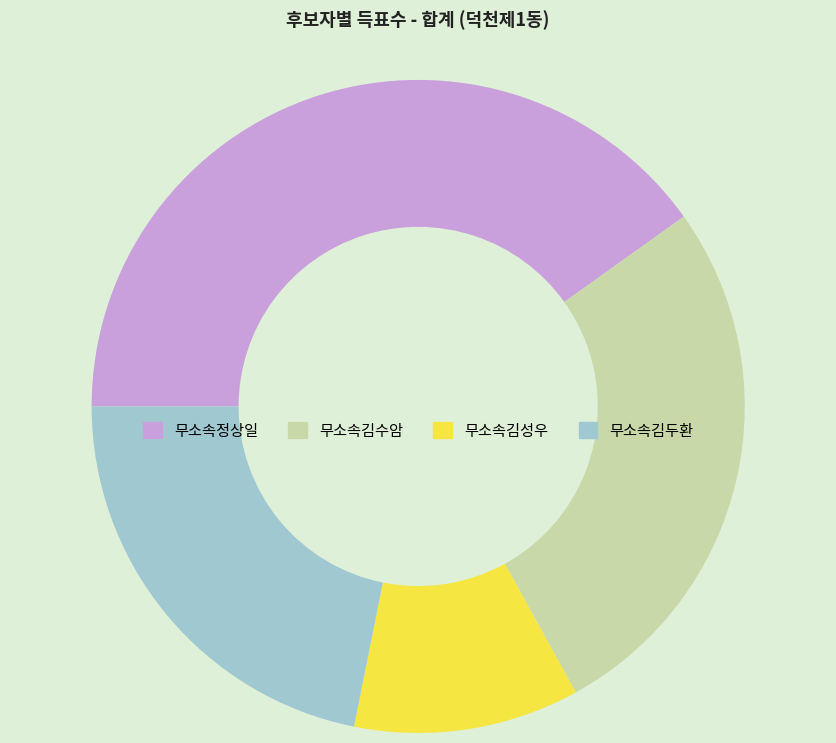

How many slices are in this pie chart?

4